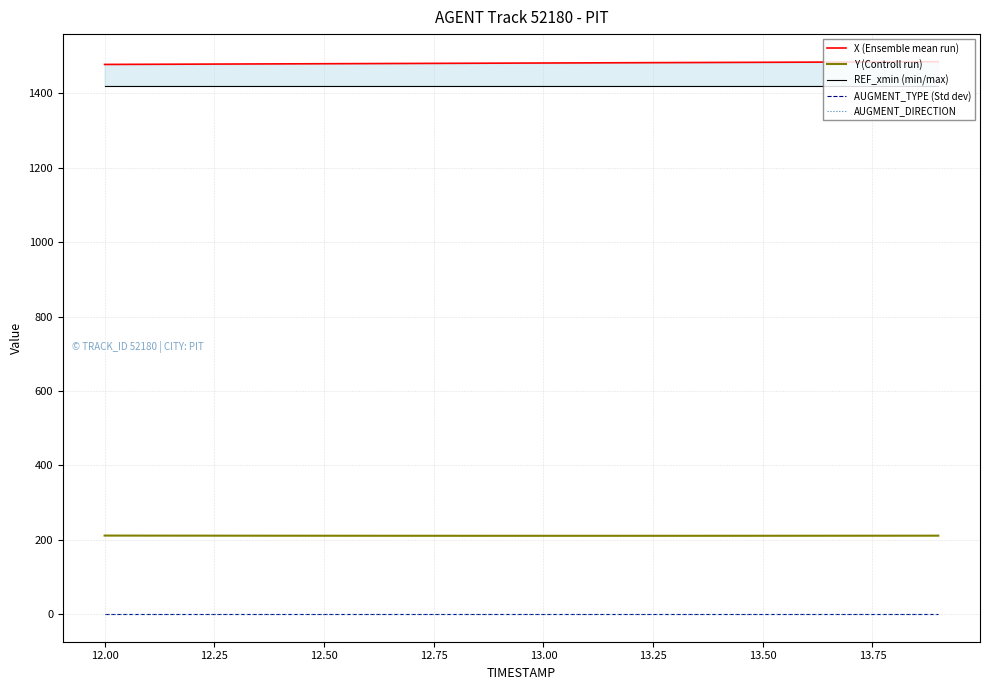

True or false: X (Ensemble mean run) has more than 1 points higher than both neighbors.

False